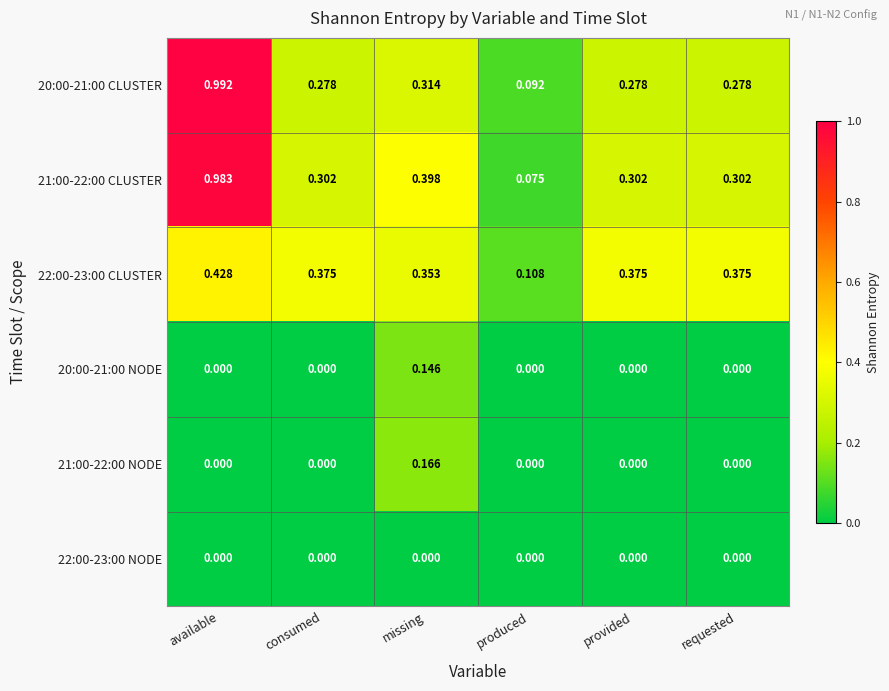

At which label does 21:00-22:00 CLUSTER reach its minimum?

produced